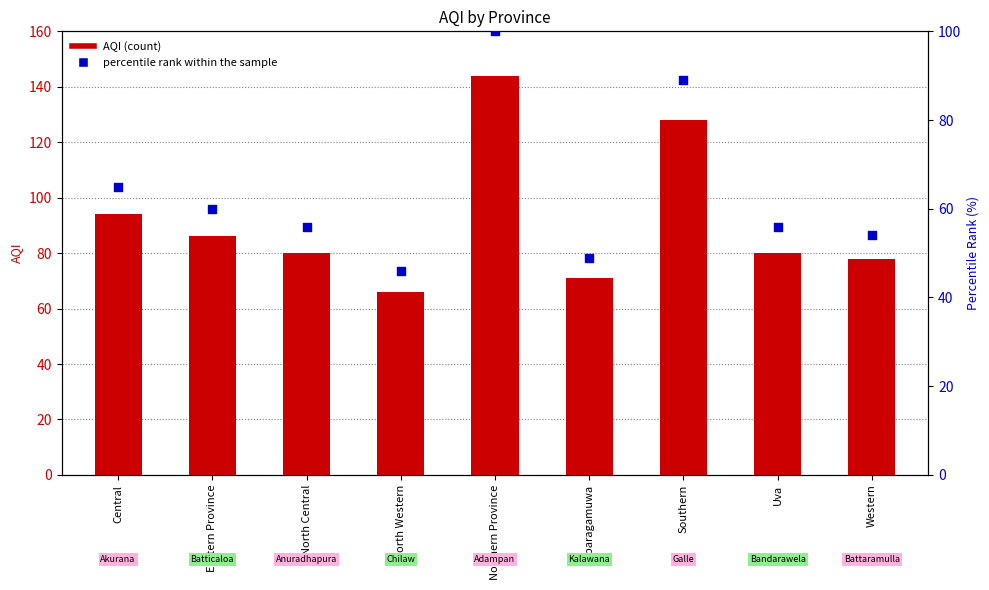

Which series has the largest total across all categories?

AQI